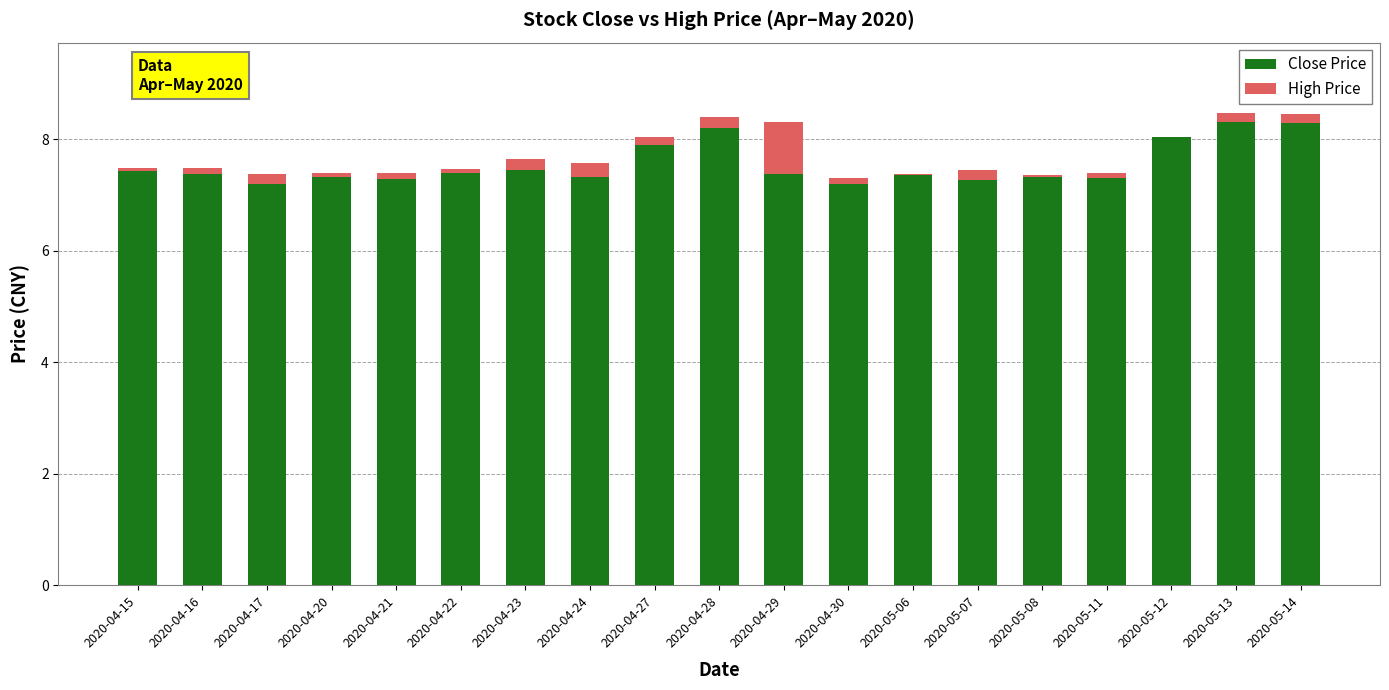

Is it true that Close Price equals 2.7 at 2020-04-24?

False